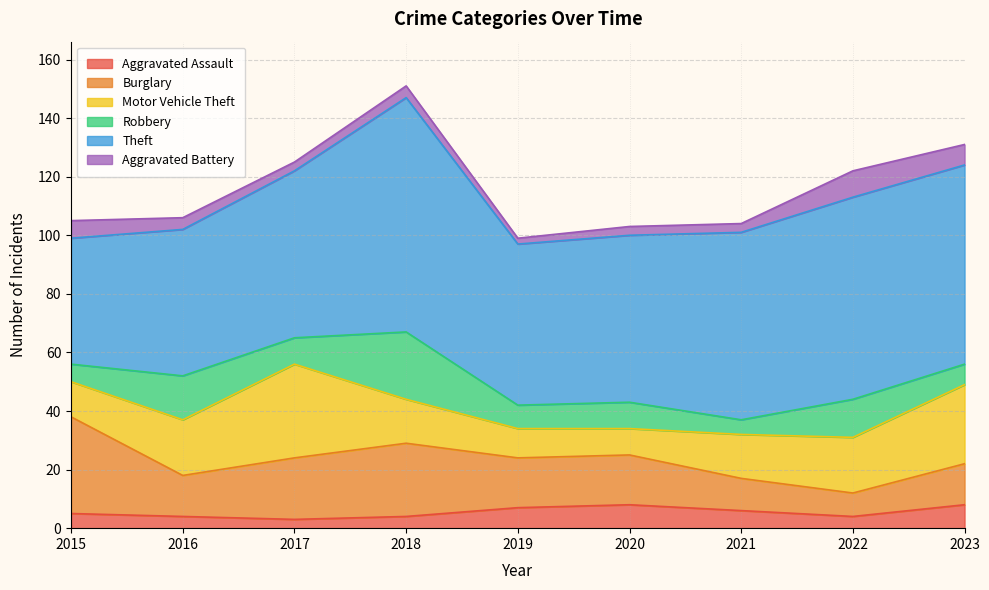

Which series has the widest spread of values?

Theft